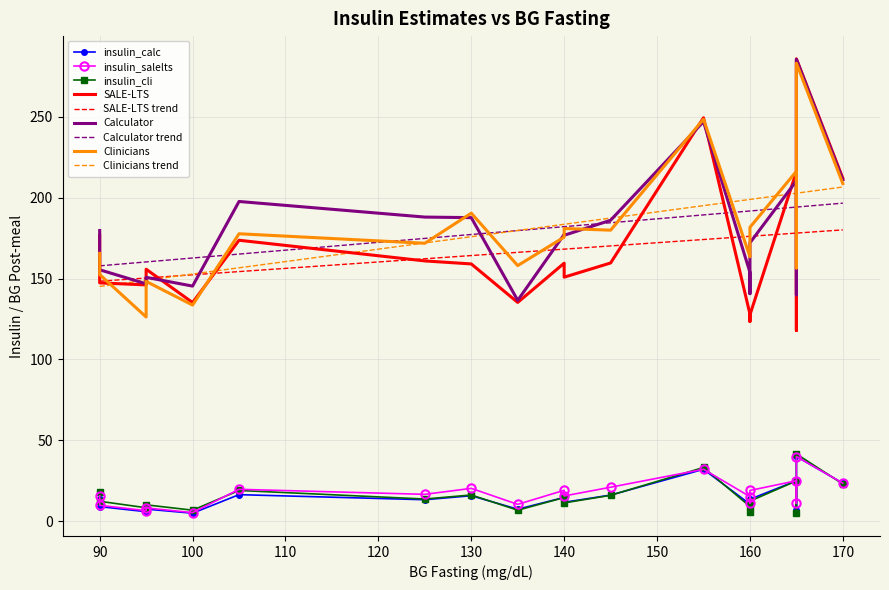

At which category is the sum across all series the highest?

165